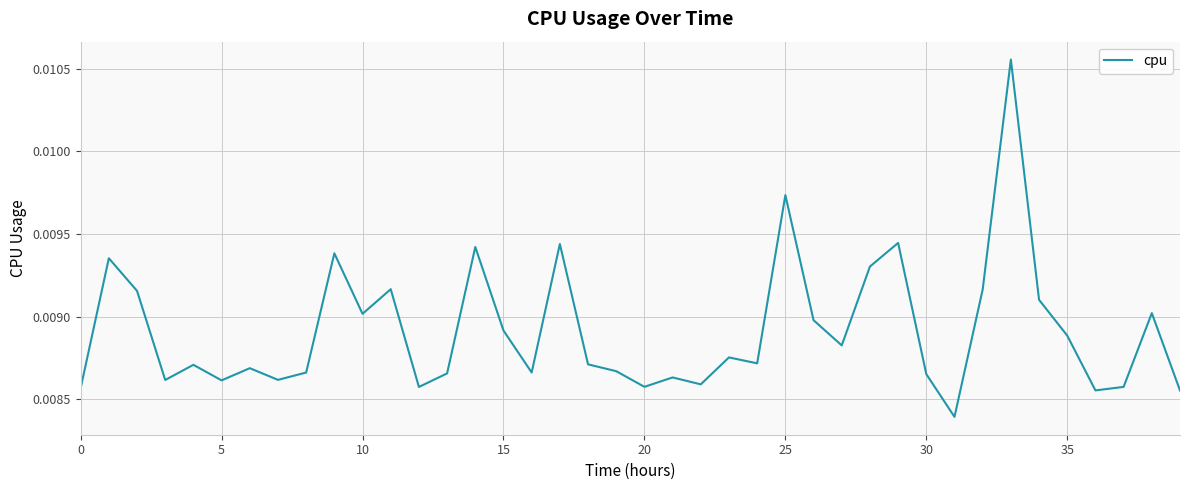

How many lines are shown in the chart?

1